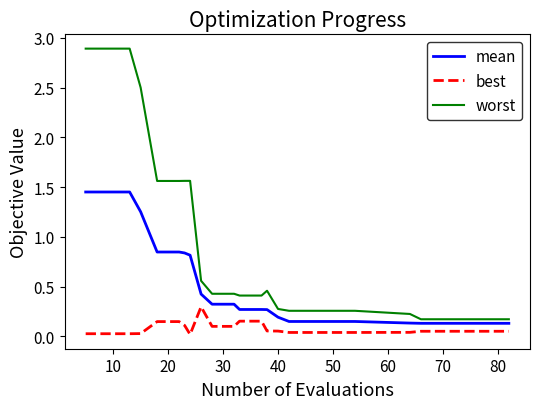

Count the number of categories in the chart.

25